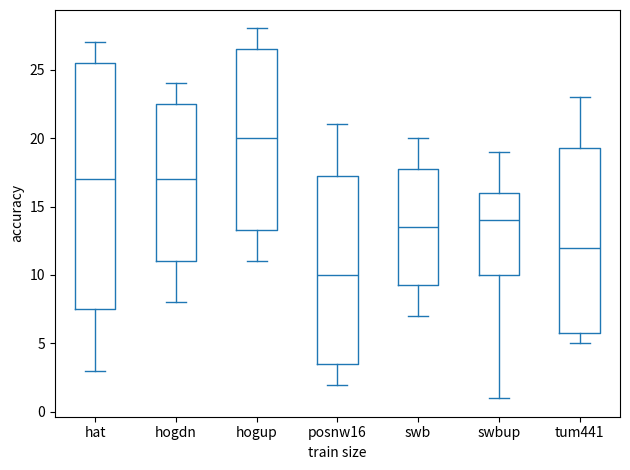

Where is the upper edge of the box for tum441 on the y-axis? The values are not printed on the chart, so give them approximately, as read against the axis.

19.5